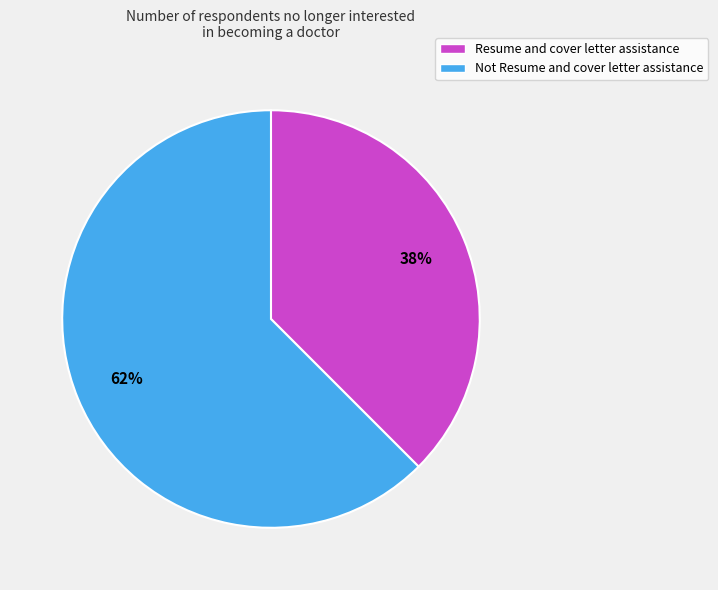

Does any single category account for the majority?

Yes